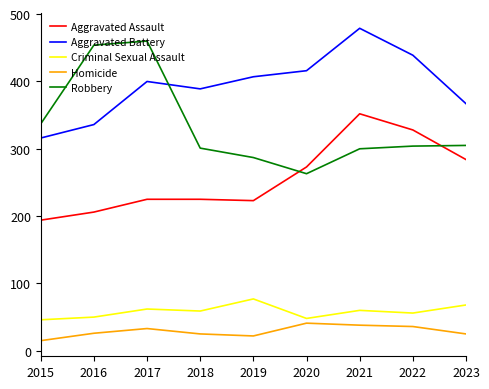

What value does the Aggravated Assault series have at 2022, to the nearest 50?

350